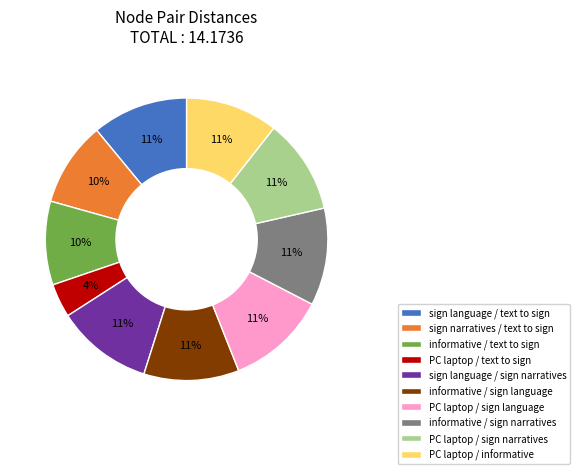

Is informative / sign narratives the majority of the pie?

No